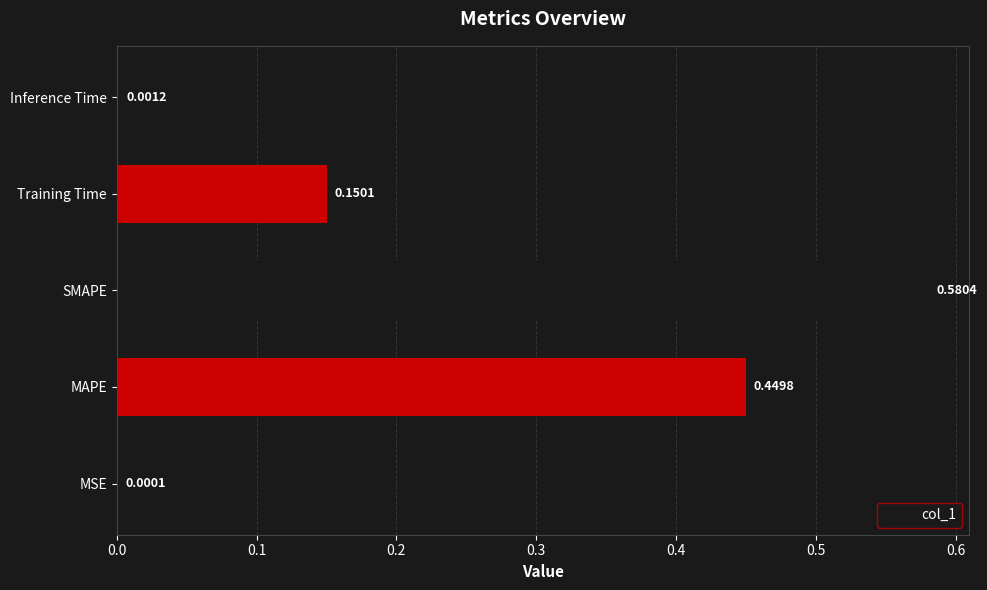

Which label corresponds to the largest value in the chart?

SMAPE